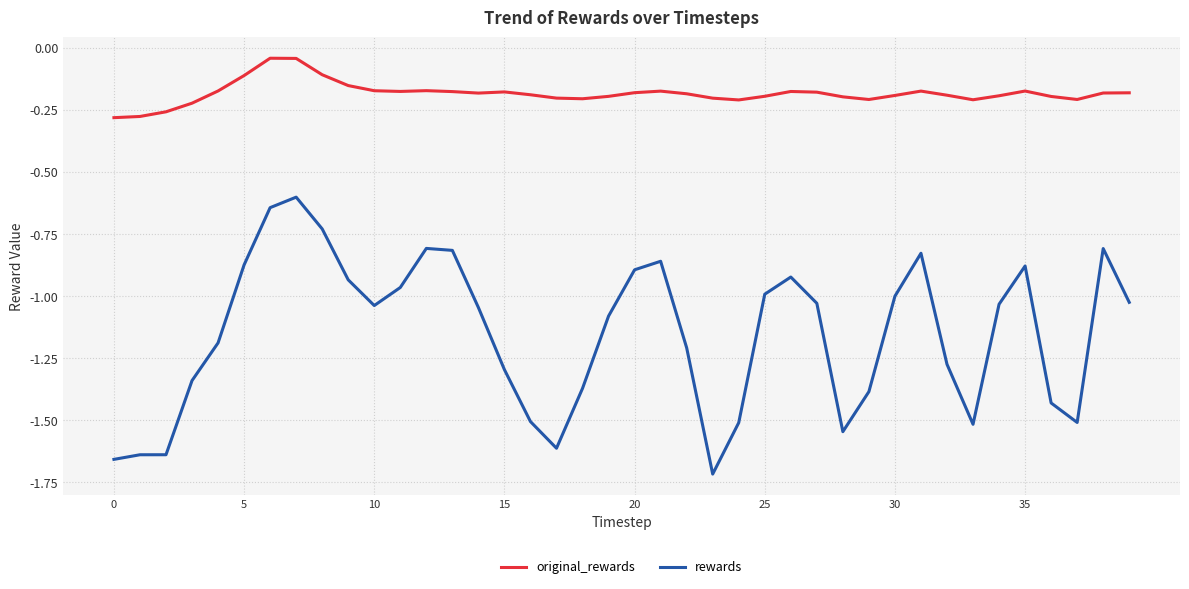

List the series in order of their peak value, highest first.

original_rewards, rewards